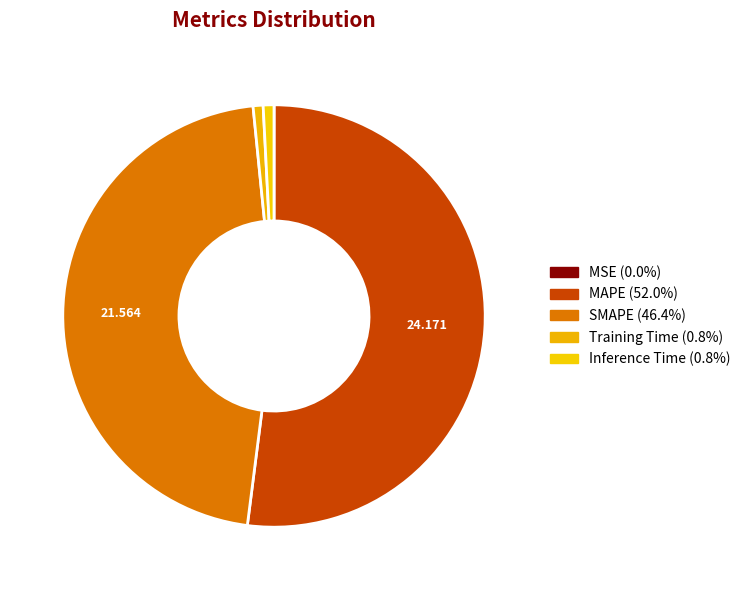

True or false: SMAPE accounts for 37% of the total.

False